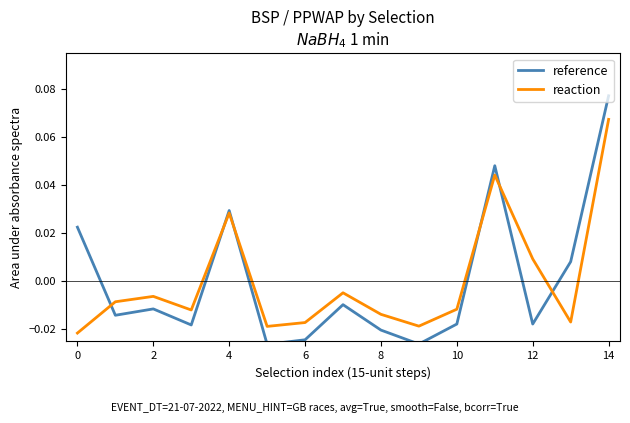

At which category does the chart reach its peak across all series?

14